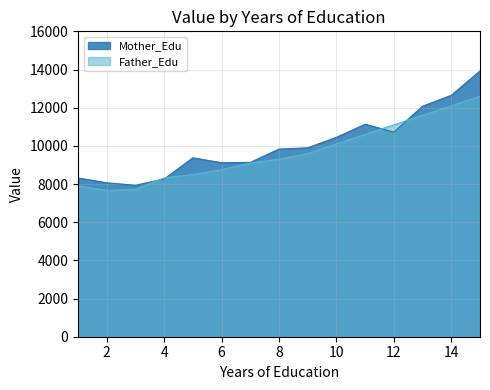

What is the sum of all Father_Edu values?

144964.7